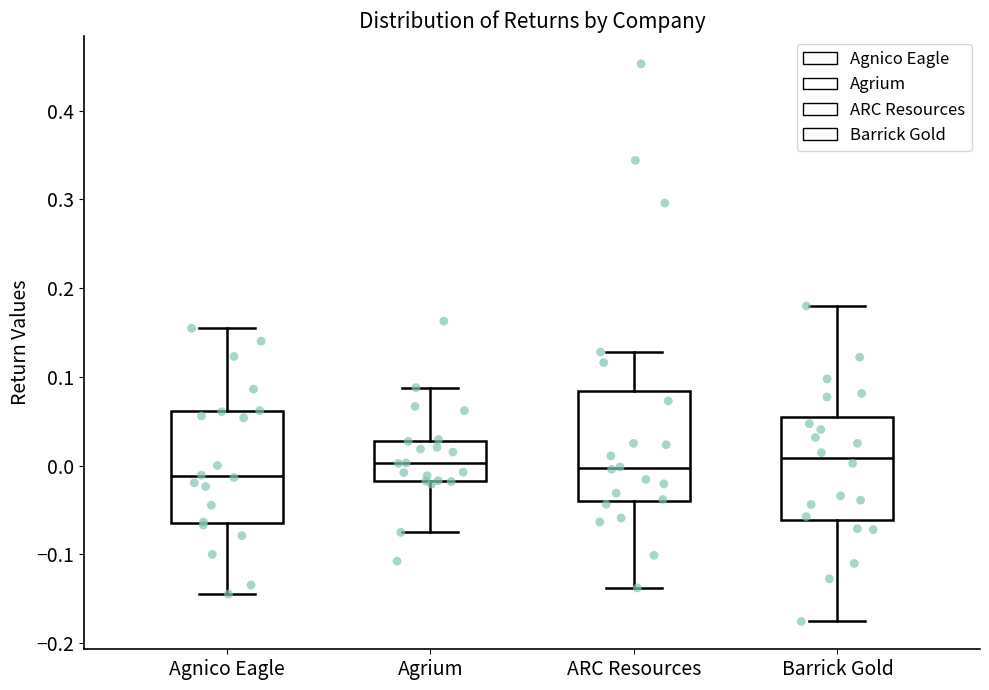

Reading left to right, read every box against the y-axis: the position of its median line, the range the box covers, and the ends of its whiskers. The values are not printed on the chart, so give them approximately, as read against the axis.

Agnico Eagle: median -0.01, box -0.06 to 0.06, whiskers -0.14 to 0.15
Agrium: median 0.00, box -0.02 to 0.03, whiskers -0.08 to 0.09
ARC Resources: median 0.00, box -0.04 to 0.08, whiskers -0.14 to 0.13
Barrick Gold: median 0.01, box -0.06 to 0.05, whiskers -0.18 to 0.18